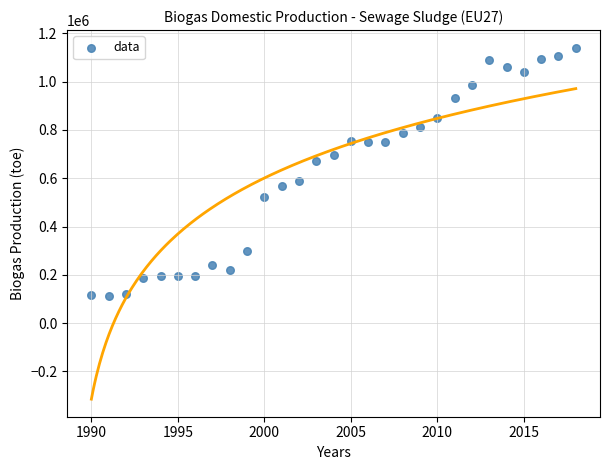

What is the range of Y values (max minus min)?

1026729.4